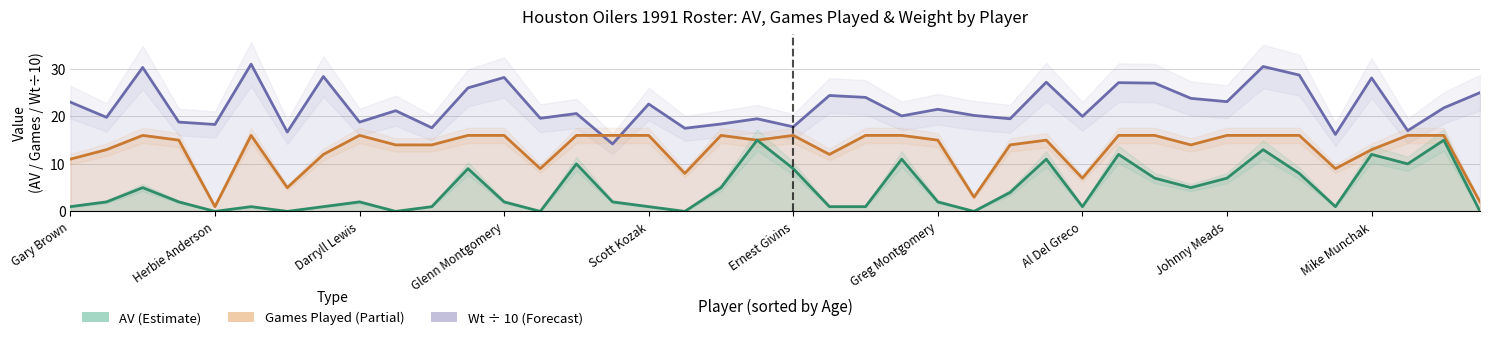

What is the sum of all AV values?

189.0